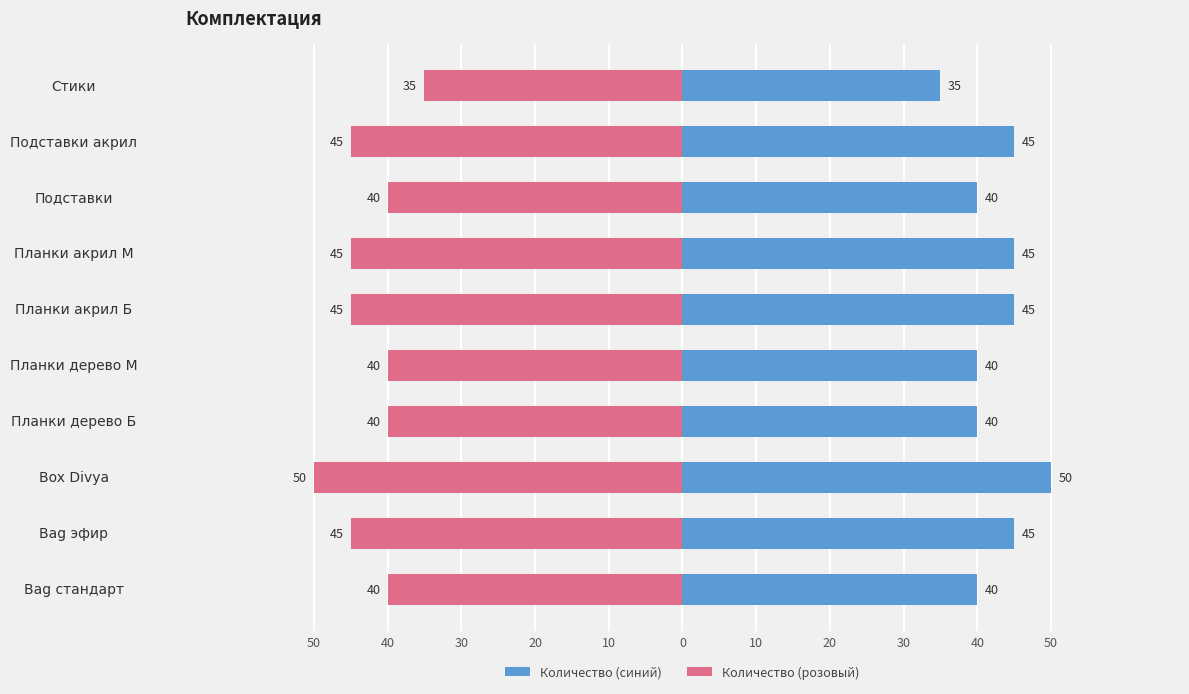

True or false: Количество (розовый) has a value of -19 at Bag эфир.

False